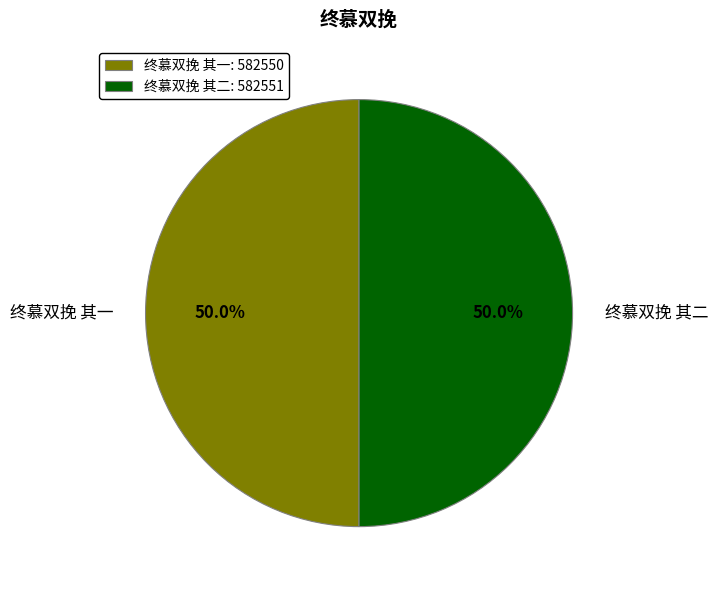

What is the ratio of the value at 终慕双挽 其二 to the value at 终慕双挽 其一?

1.0